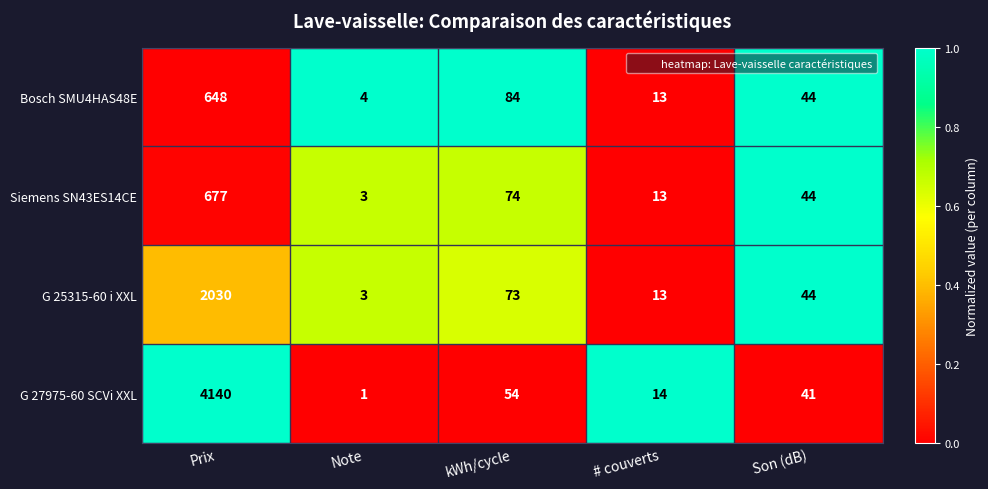

Reading left to right, list all the values displayed in this chart.

Bosch SMU4HAS48E: 648	4	84	13	44
Siemens SN43ES14CE: 677	3	74	13	44
G 25315-60 i XXL: 2030	3	73	13	44
G 27975-60 SCVi XXL: 4140	1	54	14	41